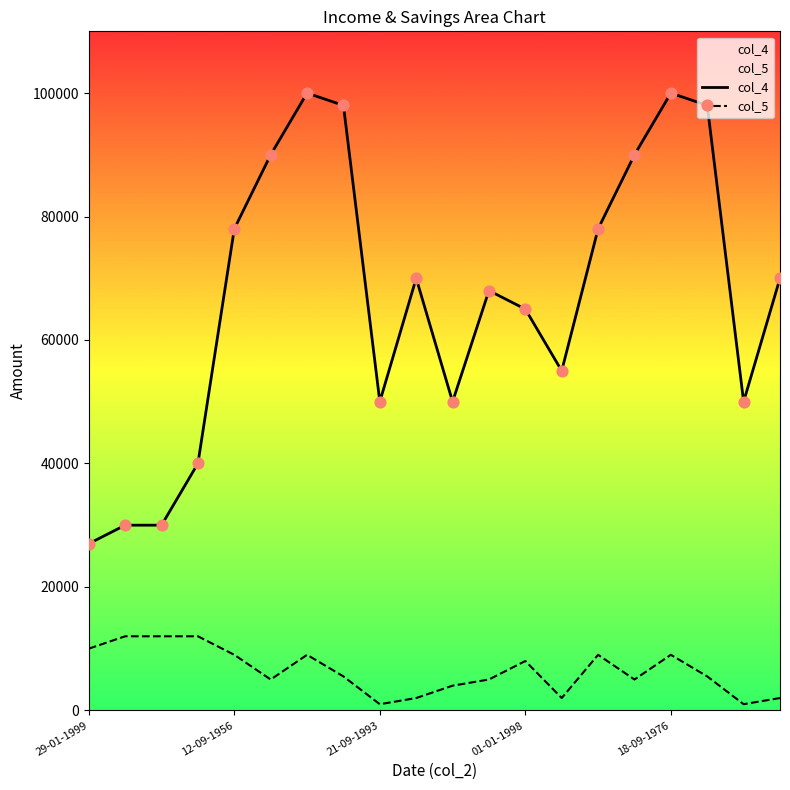

What are all the series names shown in the legend?

col_4, col_5